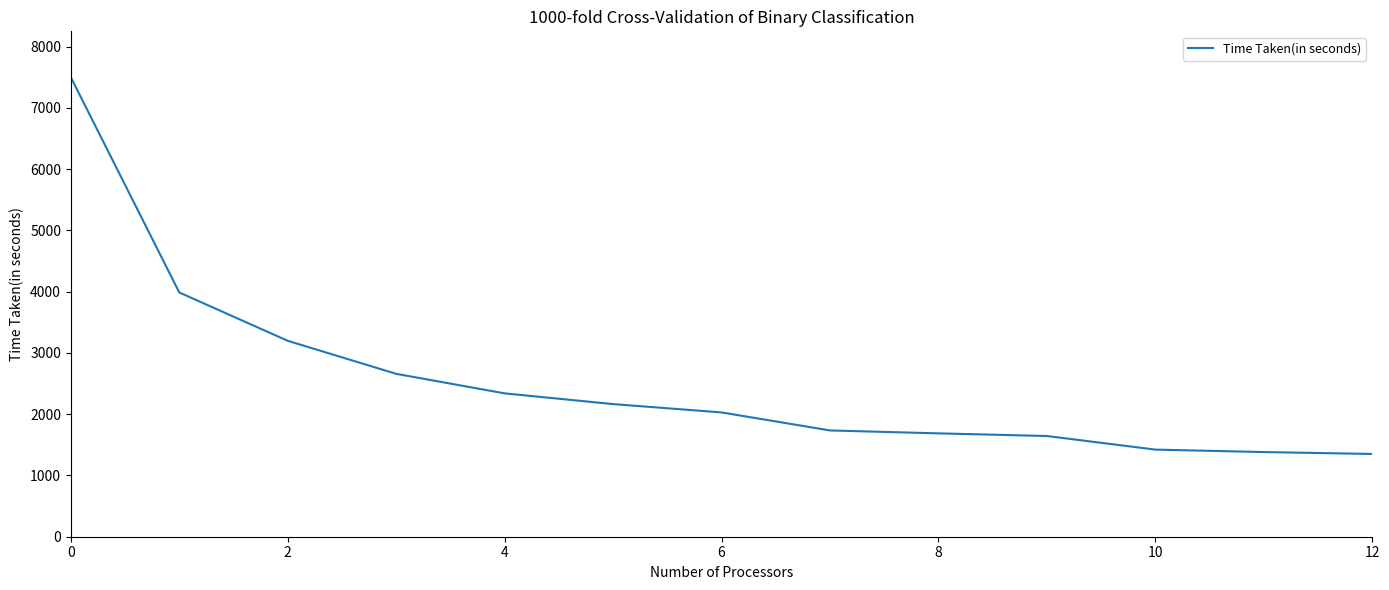

What is the maximum value shown in the chart?

7500